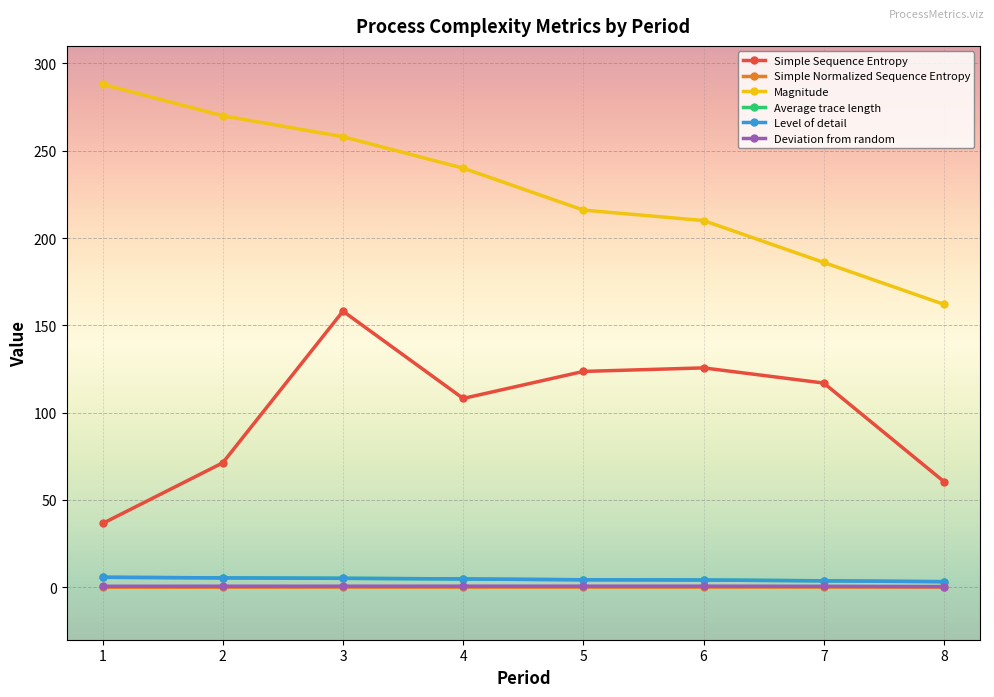

At which label is Level of detail closest to 4?

6